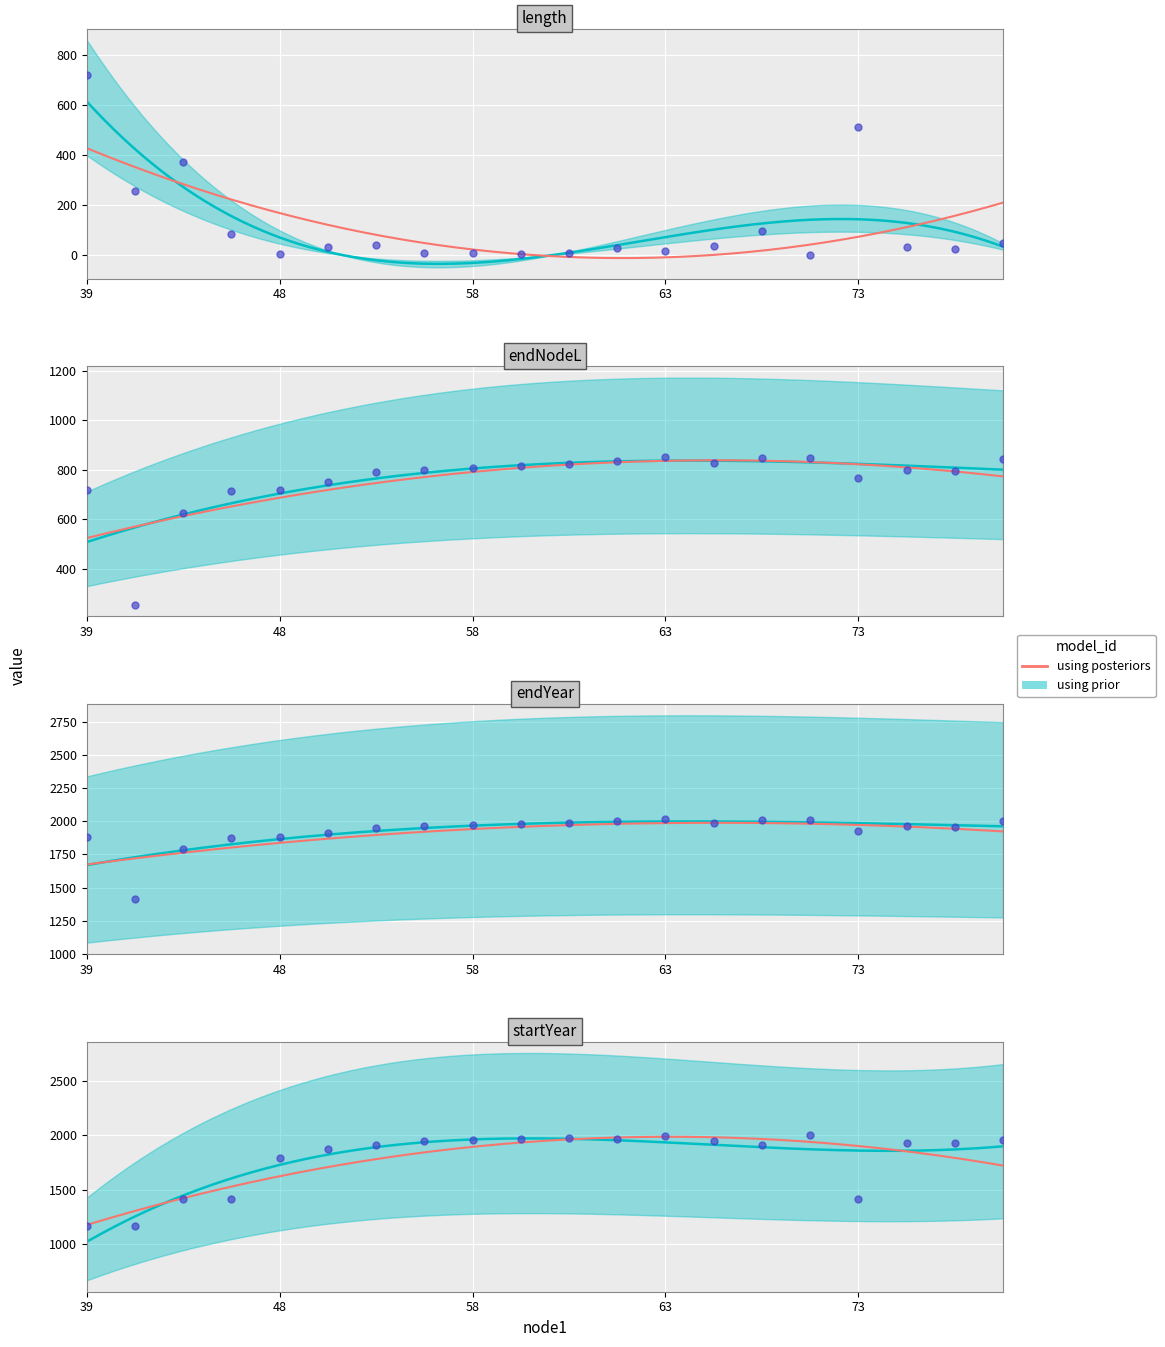

At how many categories does at least one series exceed 1945?

13